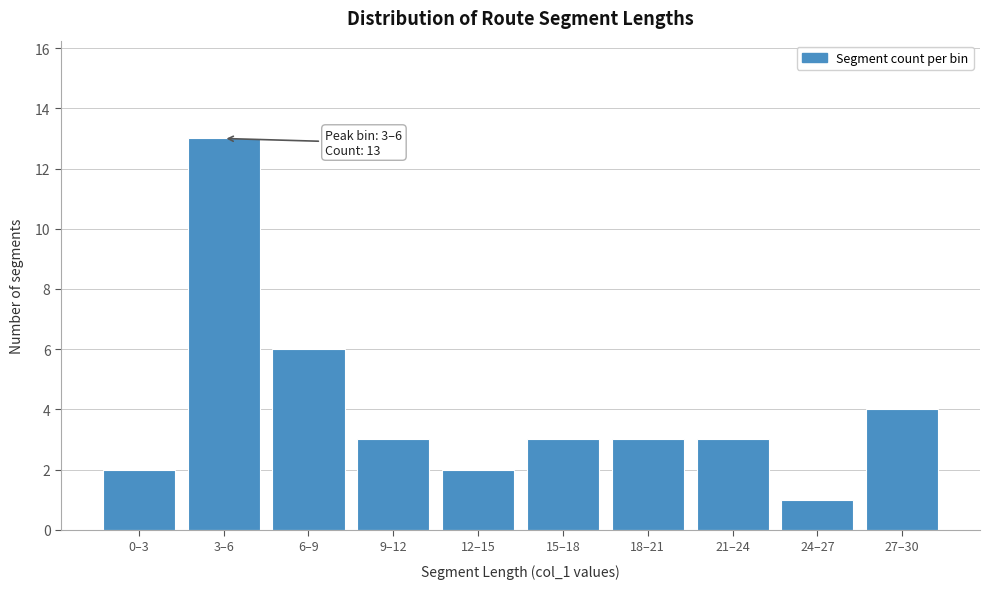

Reading left to right, list all the values displayed in this chart.

0–3=2	3–6=13	6–9=6	9–12=3	12–15=2	15–18=3	18–21=3	21–24=3	24–27=1	27–30=4